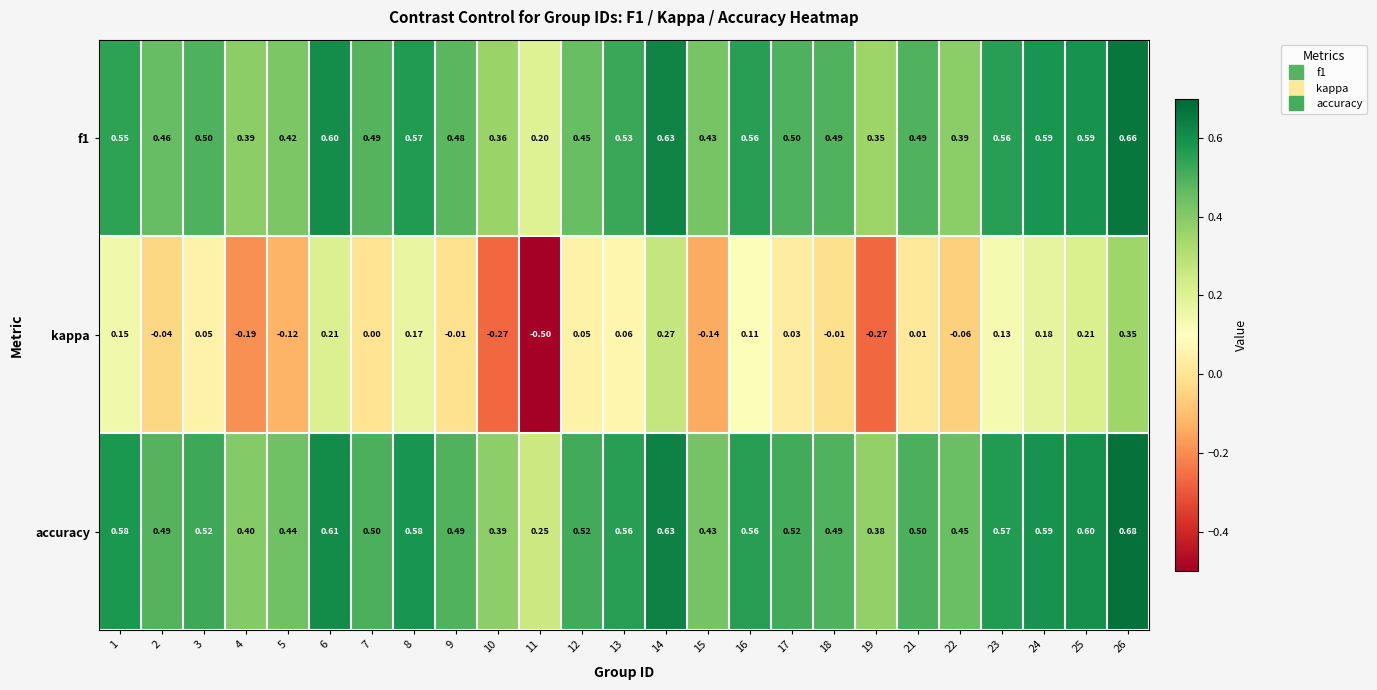

Between 2 and 23, which series saw the biggest shift?

kappa